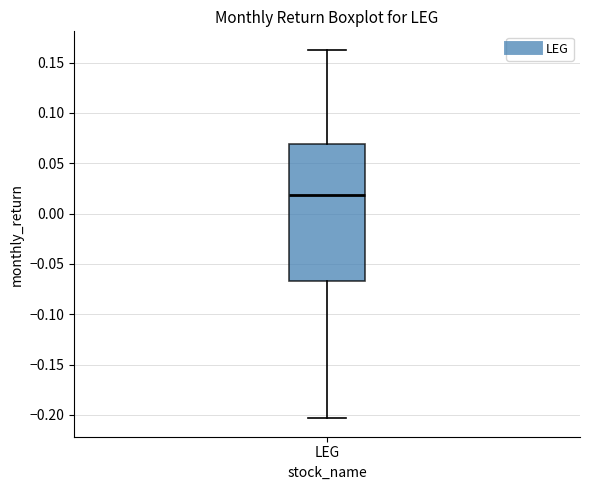

Where does the lower whisker of the box for LEG end on the y-axis? The values are not printed on the chart, so give them approximately, as read against the axis.

-0.205